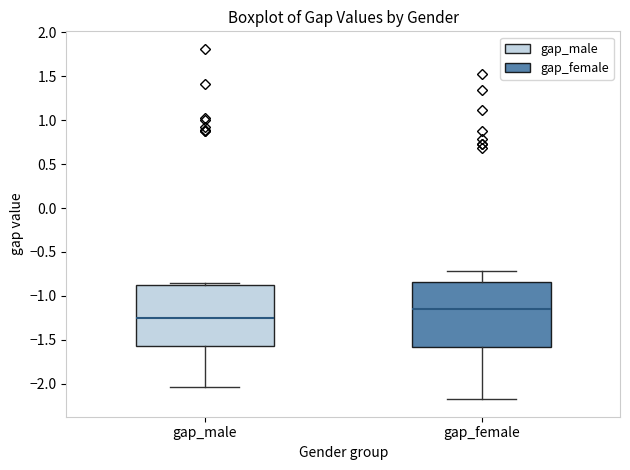

Where is the lower edge of the box for gap_male on the y-axis? The values are not printed on the chart, so give them approximately, as read against the axis.

-1.55